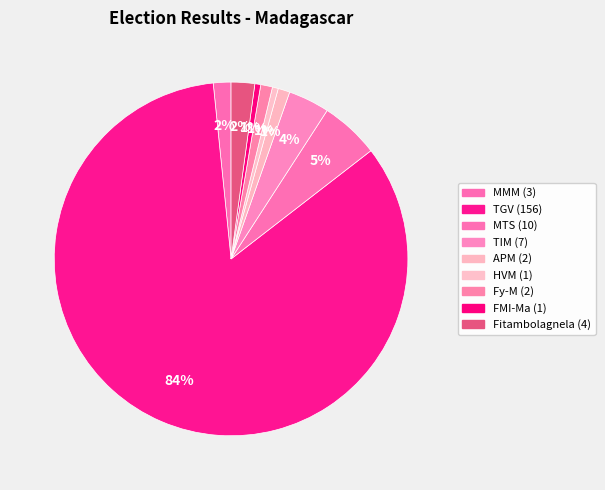

To the nearest percent, what portion does MMM represent?

2%